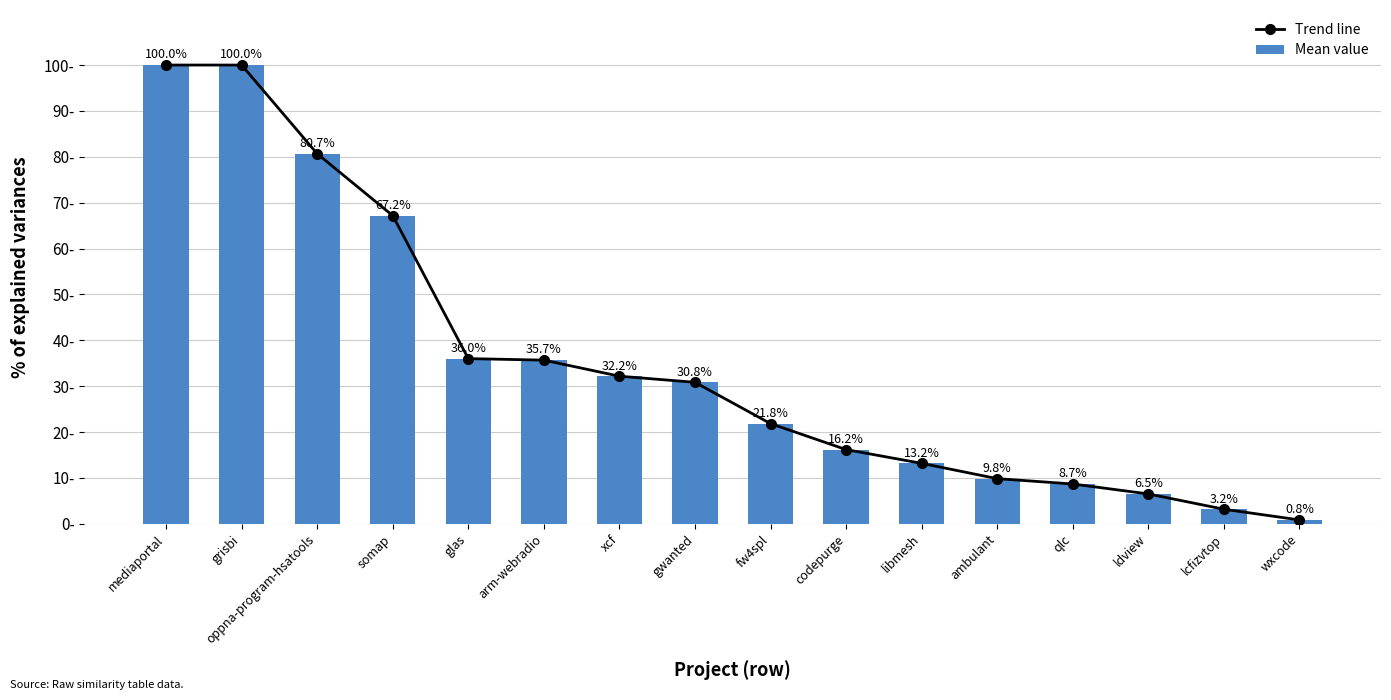

At arm-webradio, list the series in order from smallest to largest.

Trend line, Mean value